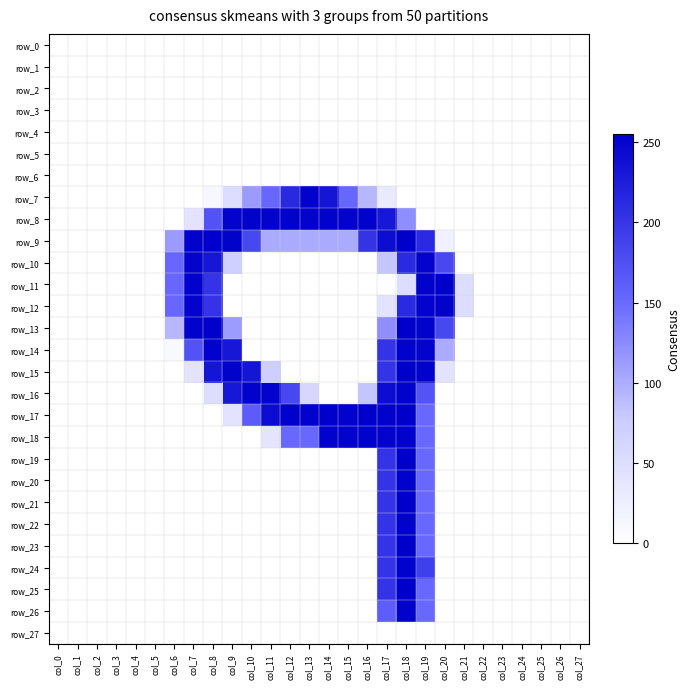

Reading right to left, extract all data points from this chart.

row_0: 0	0	0	0	0	0	0	0	0	0	0	0	0	0	0	0	0	0	0	0	0	0	0	0	0	0	0	0
row_1: 0	0	0	0	0	0	0	0	0	0	0	0	0	0	0	0	0	0	0	0	0	0	0	0	0	0	0	0
row_2: 0	0	0	0	0	0	0	0	0	0	0	0	0	0	0	0	0	0	0	0	0	0	0	0	0	0	0	0
row_3: 0	0	0	0	0	0	0	0	0	0	0	0	0	0	0	0	0	0	0	0	0	0	0	0	0	0	0	0
row_4: 0	0	0	0	0	0	0	0	0	0	0	0	0	0	0	0	0	0	0	0	0	0	0	0	0	0	0	0
row_5: 0	0	0	0	0	0	0	0	0	0	0	0	0	0	0	0	0	0	0	0	0	0	0	0	0	0	0	0
row_6: 0	0	0	0	0	0	0	0	0	0	0	0	0	0	0	0	0	0	0	0	0	0	0	0	0	0	0	0
row_7: 0	0	0	0	0	0	0	0	0	0	31	92	152	234	253	214	152	113	51	11	0	0	0	0	0	0	0	0
row_8: 0	0	0	0	0	0	0	0	0	123	232	253	252	253	252	253	252	253	252	173	41	0	0	0	0	0	0	0
row_9: 0	0	0	0	0	0	0	21	213	254	243	203	102	102	102	102	102	183	253	254	253	113	0	0	0	0	0	0
row_10: 0	0	0	0	0	0	0	183	252	213	81	0	0	0	0	0	0	0	70	233	252	152	0	0	0	0	0	0
row_11: 0	0	0	0	0	0	50	255	253	51	0	0	0	0	0	0	0	0	0	203	253	152	0	0	0	0	0	0
row_12: 0	0	0	0	0	0	50	253	252	213	41	0	0	0	0	0	0	0	0	203	252	152	0	0	0	0	0	0
row_13: 0	0	0	0	0	0	0	183	253	254	123	0	0	0	0	0	0	0	112	254	253	92	0	0	0	0	0	0
row_14: 0	0	0	0	0	0	0	102	252	253	203	0	0	0	0	0	0	0	232	253	172	10	0	0	0	0	0	0
row_15: 0	0	0	0	0	0	0	41	253	254	203	0	0	0	0	0	71	234	253	234	41	0	0	0	0	0	0	0
row_16: 0	0	0	0	0	0	0	0	171	253	243	82	0	0	61	183	252	253	232	51	0	0	0	0	0	0	0	0
row_17: 0	0	0	0	0	0	0	0	151	254	253	254	253	254	253	254	243	163	41	0	0	0	0	0	0	0	0	0
row_18: 0	0	0	0	0	0	0	0	151	253	252	253	252	253	151	151	40	0	0	0	0	0	0	0	0	0	0	0
row_19: 0	0	0	0	0	0	0	0	151	254	203	0	0	0	0	0	0	0	0	0	0	0	0	0	0	0	0	0
row_20: 0	0	0	0	0	0	0	0	151	253	203	0	0	0	0	0	0	0	0	0	0	0	0	0	0	0	0	0
row_21: 0	0	0	0	0	0	0	0	151	254	203	0	0	0	0	0	0	0	0	0	0	0	0	0	0	0	0	0
row_22: 0	0	0	0	0	0	0	0	151	253	203	0	0	0	0	0	0	0	0	0	0	0	0	0	0	0	0	0
row_23: 0	0	0	0	0	0	0	0	151	254	203	0	0	0	0	0	0	0	0	0	0	0	0	0	0	0	0	0
row_24: 0	0	0	0	0	0	0	0	192	253	203	0	0	0	0	0	0	0	0	0	0	0	0	0	0	0	0	0
row_25: 0	0	0	0	0	0	0	0	151	254	203	0	0	0	0	0	0	0	0	0	0	0	0	0	0	0	0	0
row_26: 0	0	0	0	0	0	0	0	151	253	162	0	0	0	0	0	0	0	0	0	0	0	0	0	0	0	0	0
row_27: 0	0	0	0	0	0	0	0	0	0	0	0	0	0	0	0	0	0	0	0	0	0	0	0	0	0	0	0